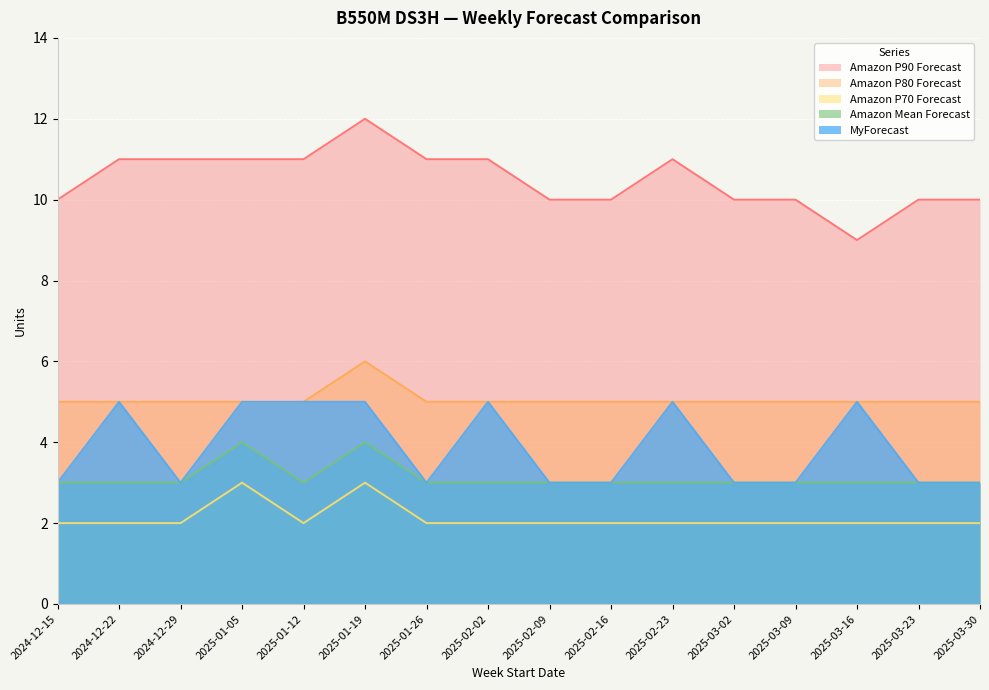

At which category does Amazon Mean Forecast reach its first local valley?

2025-01-12